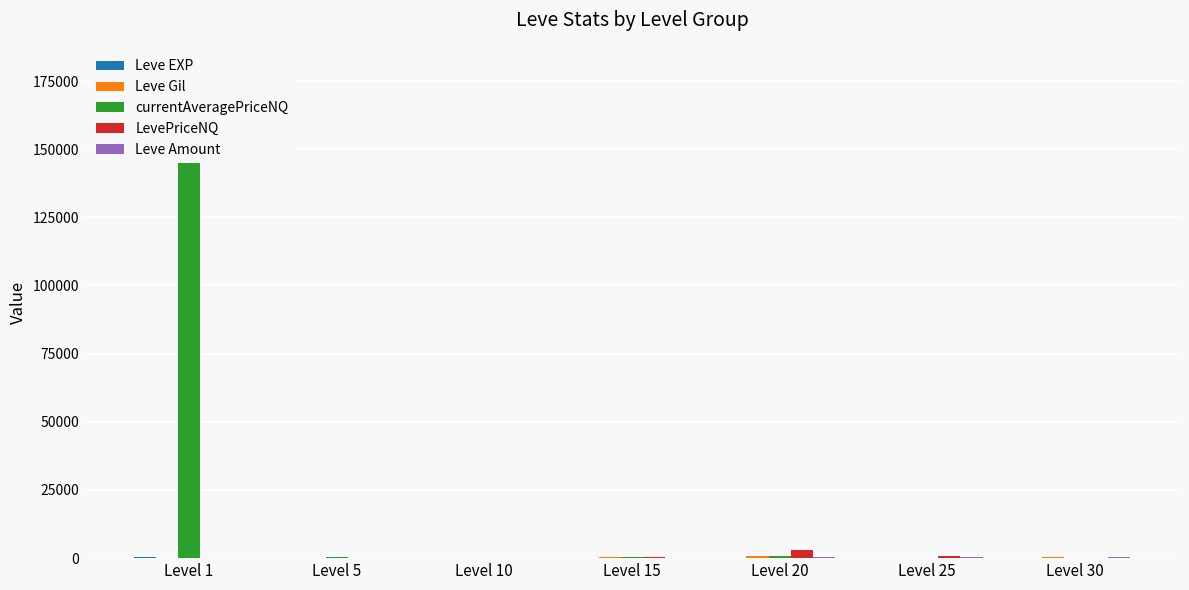

Is the value of Leve Gil at Level 20 greater than the value of Leve Amount at Level 10?

Yes